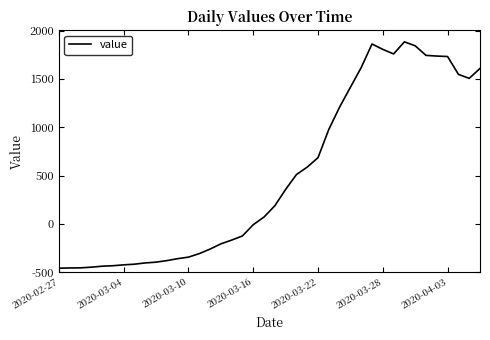

Does the chart display data point markers on the line(s)?

No